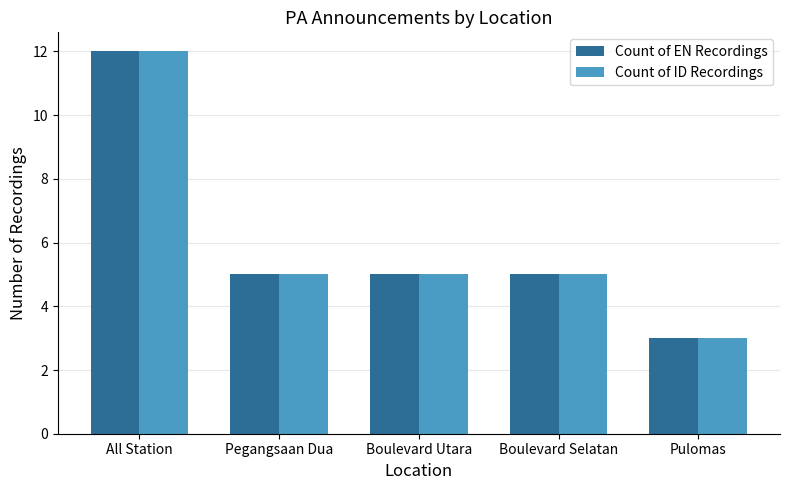

What is the value of the Count of ID Recordings bar at the 4th from the left?

5